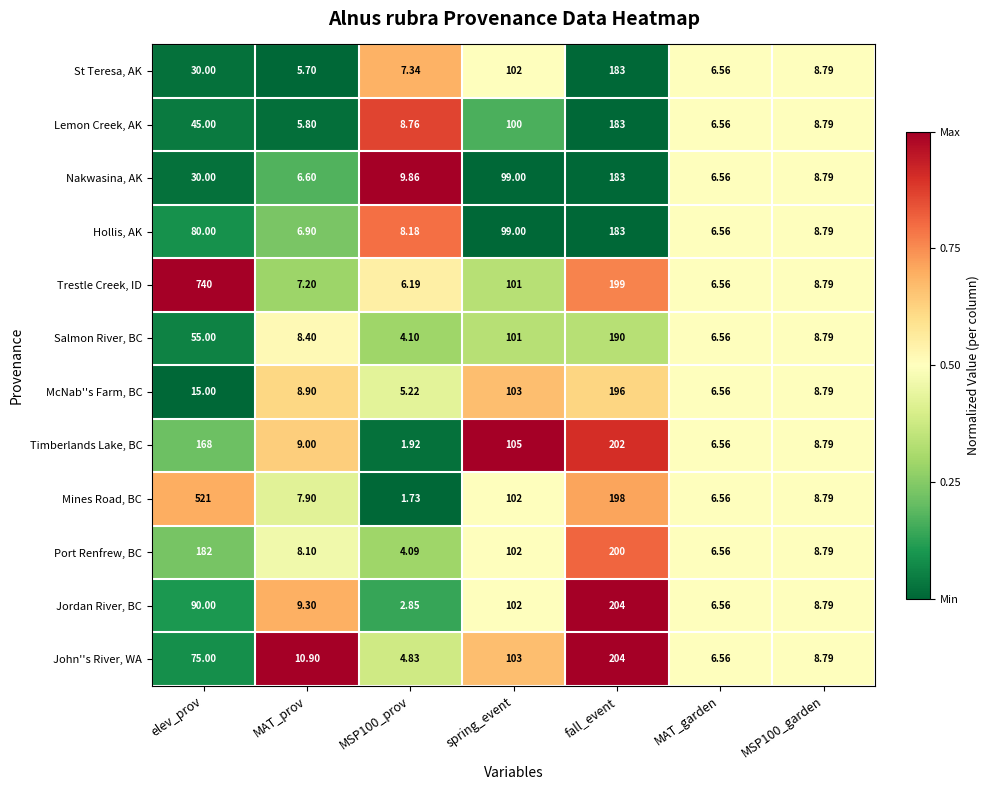

At which label does Trestle Creek, ID first exceed 8?

elev_prov